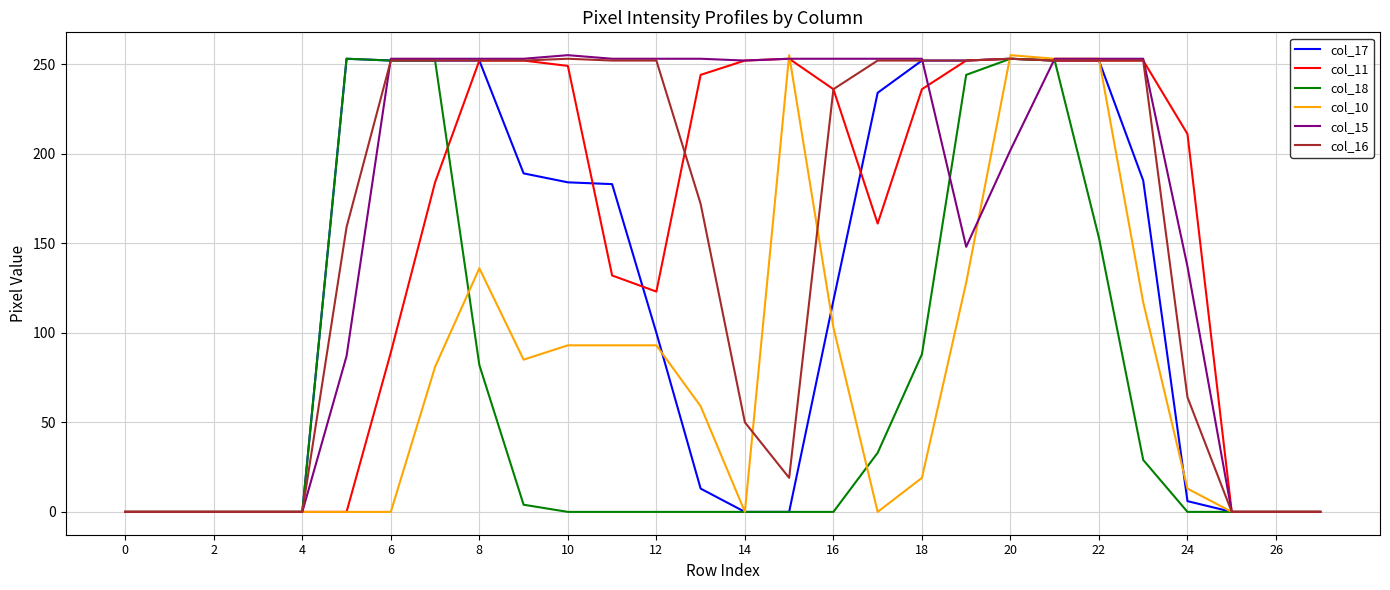

How many lines are shown in the chart?

6